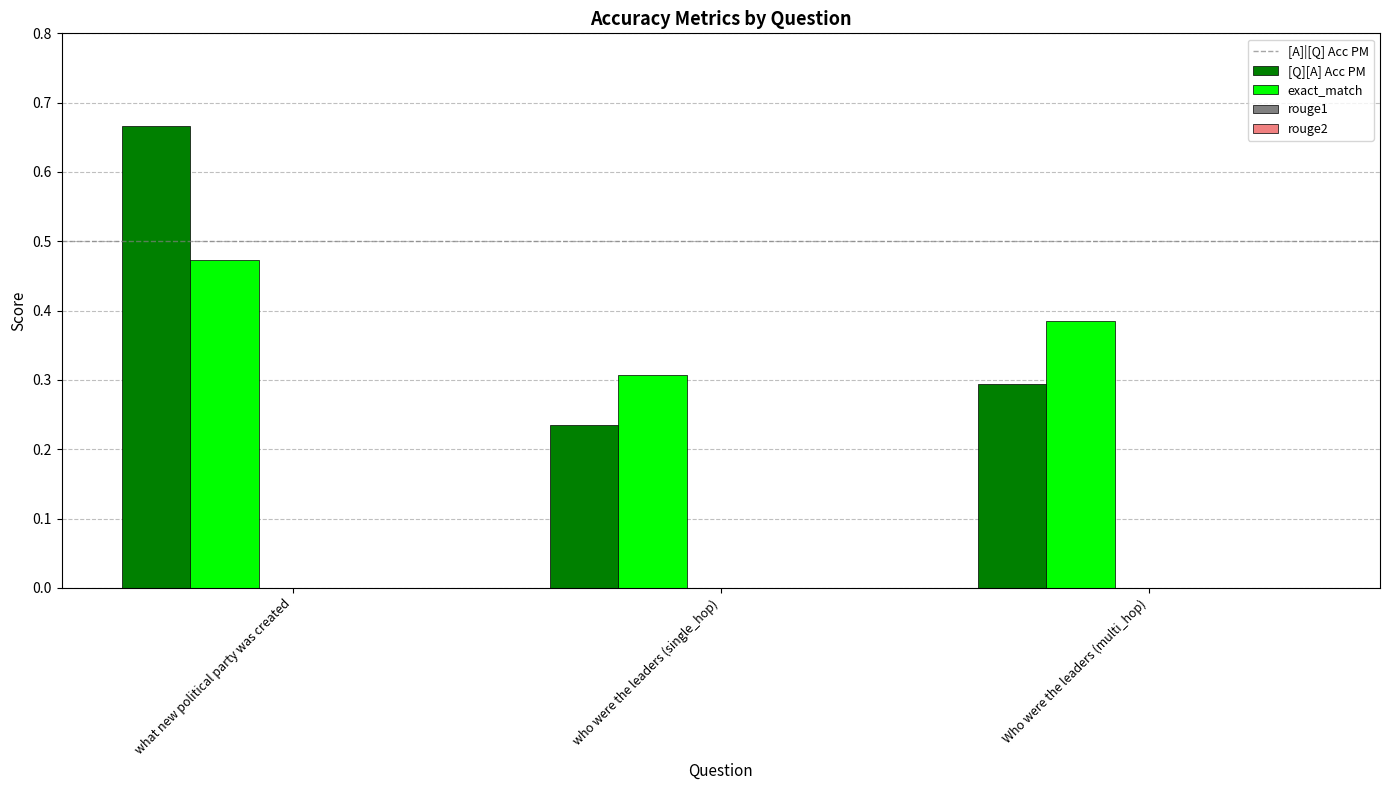

What is the sum of all [A]|[Q] Acc PM values?

1.2